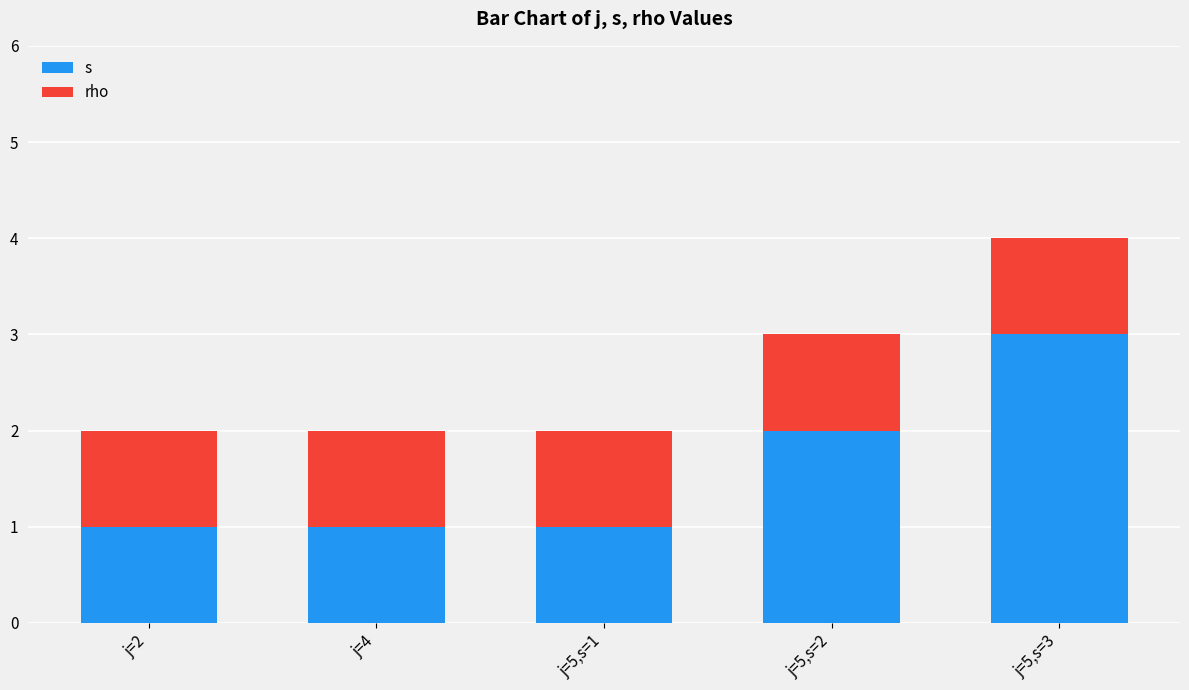

What is the highest value of the s series?

3